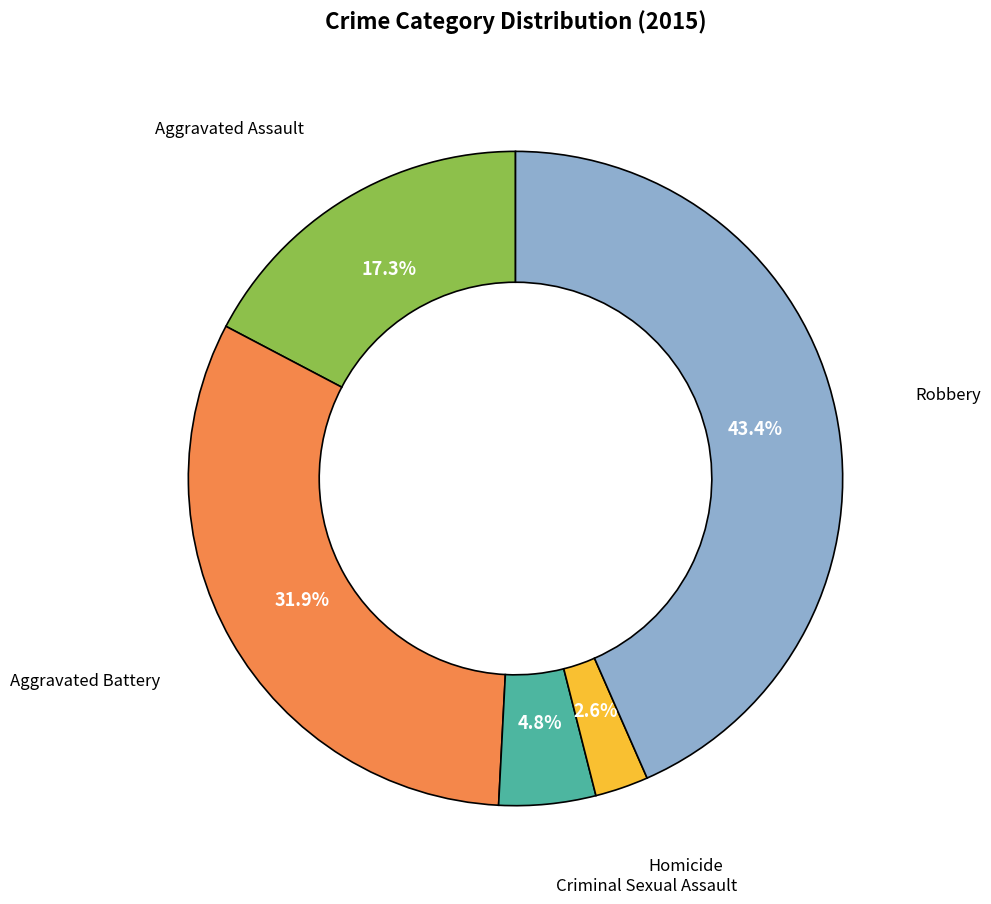

Count the number of slices in the pie.

5